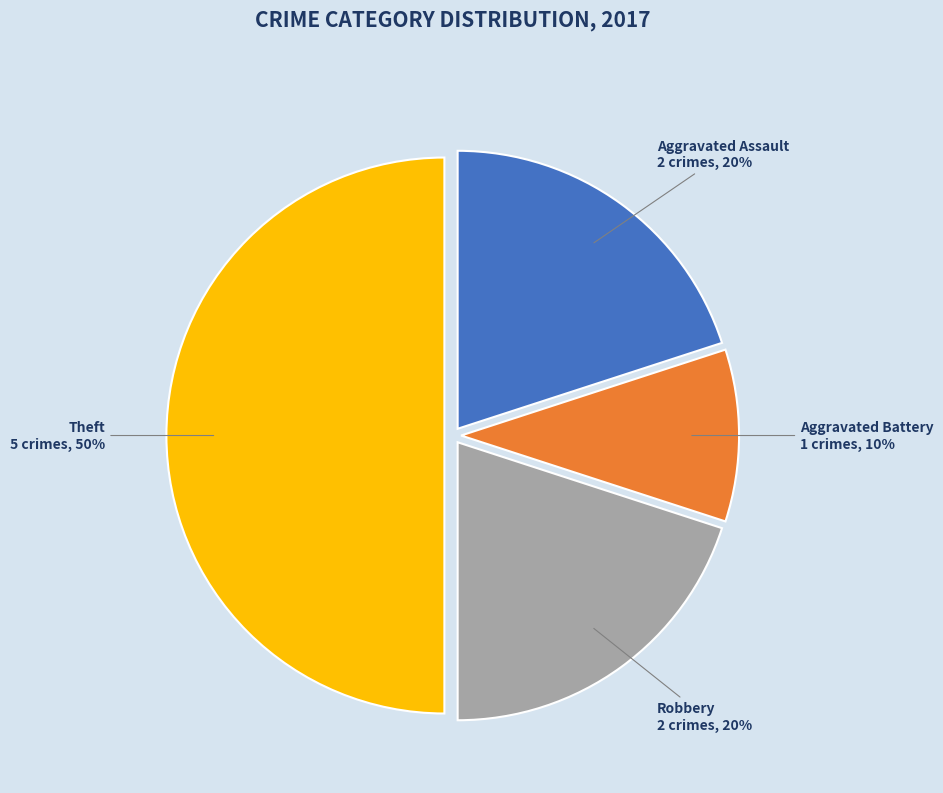

Do Aggravated Assault and Robbery together represent more than half of the pie?

No